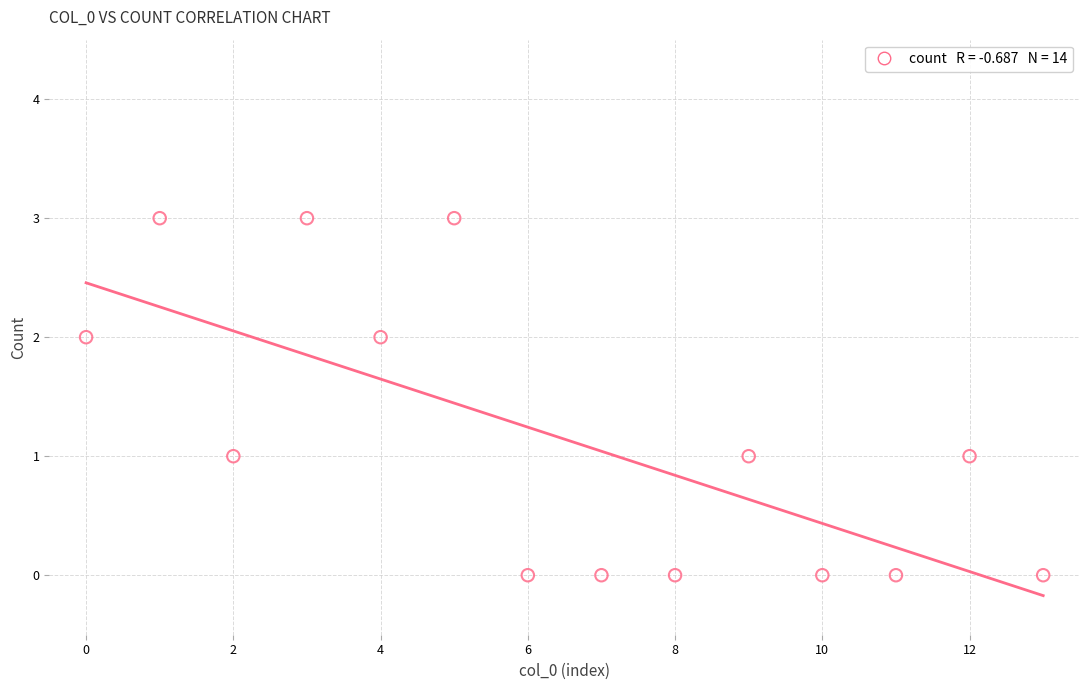

What is the range of Y values (max minus min)?

3